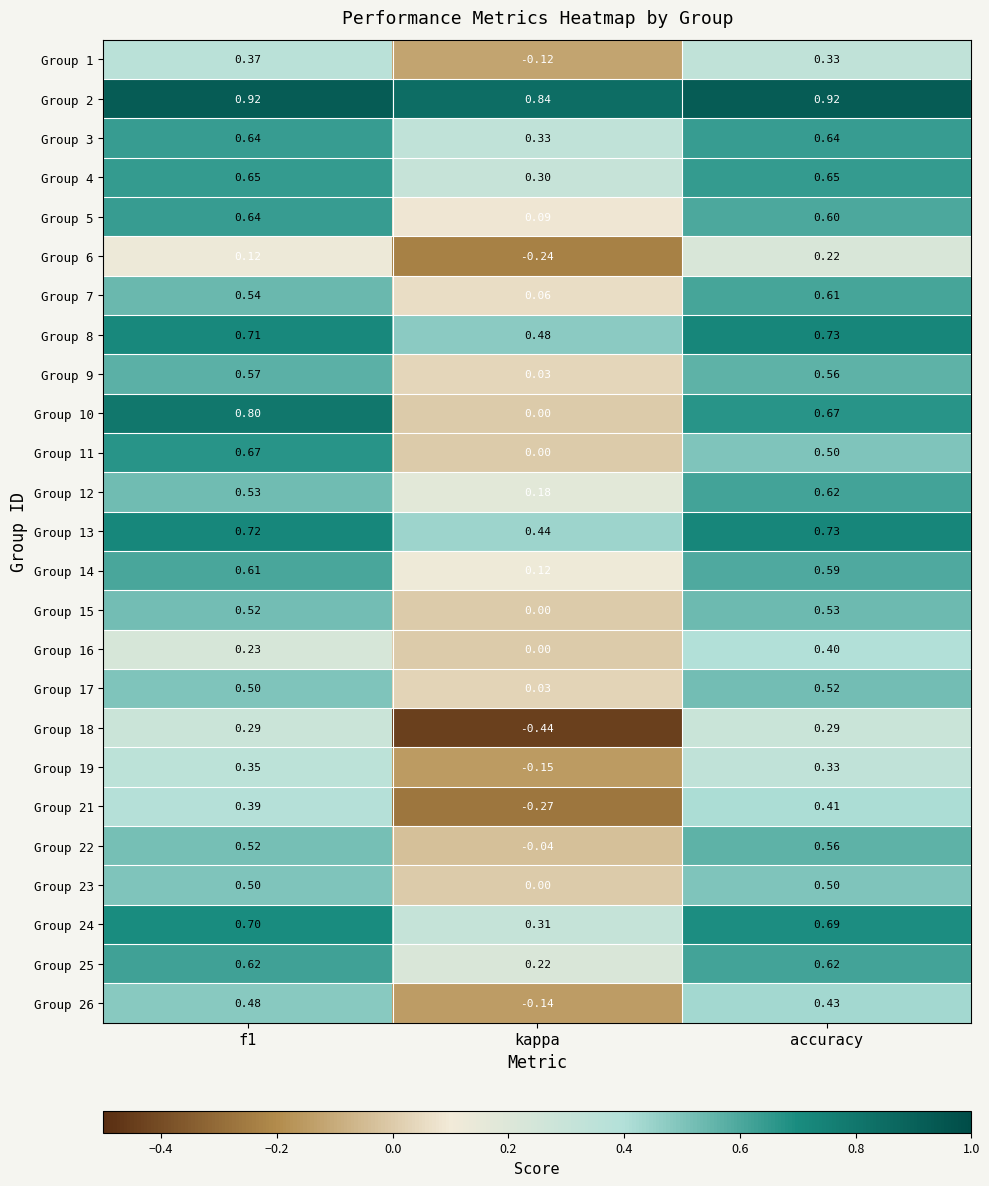

At which category is the sum across all series the highest?

accuracy